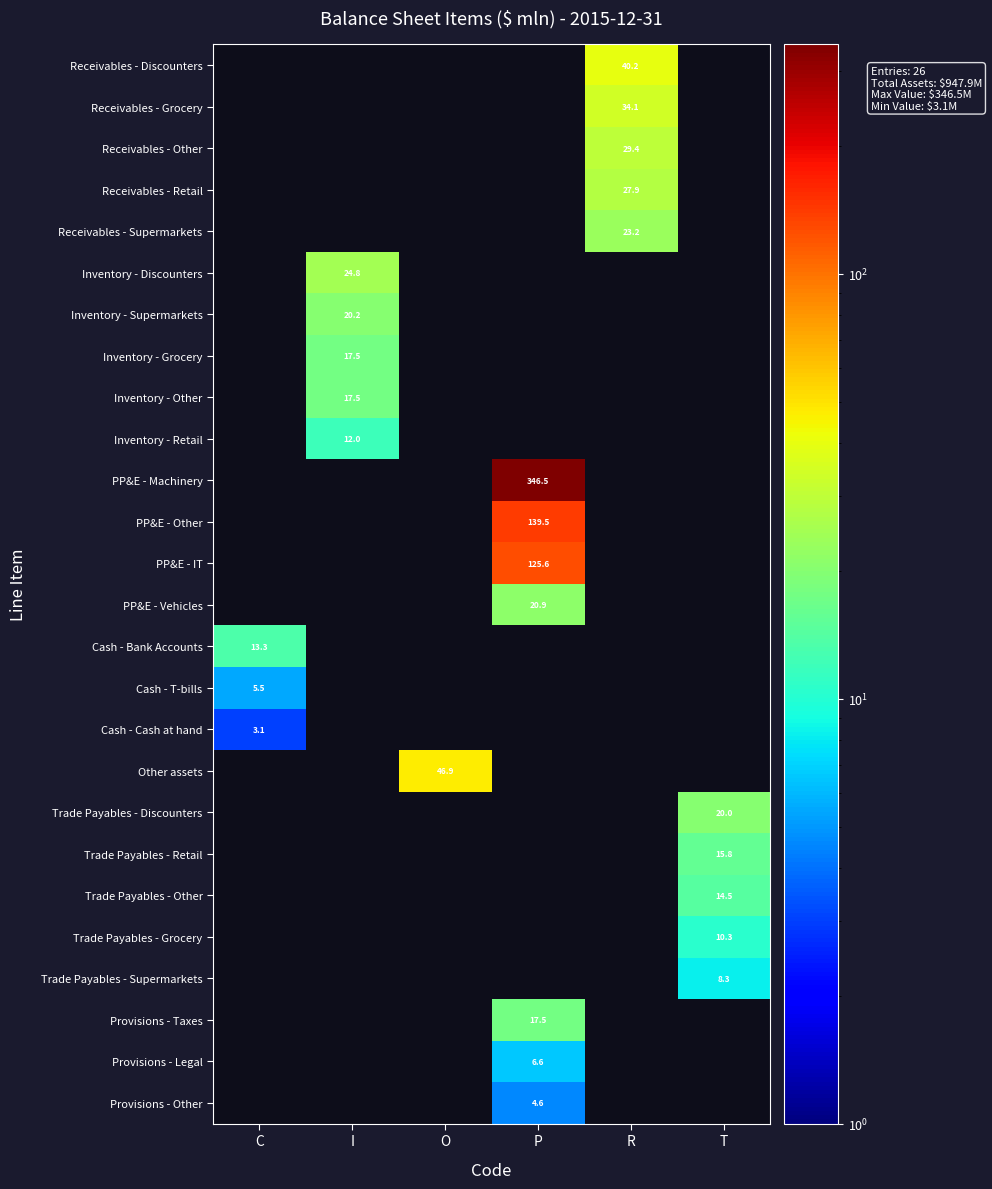

Is it true that Inventory - Supermarkets equals 35.4 at I?

False